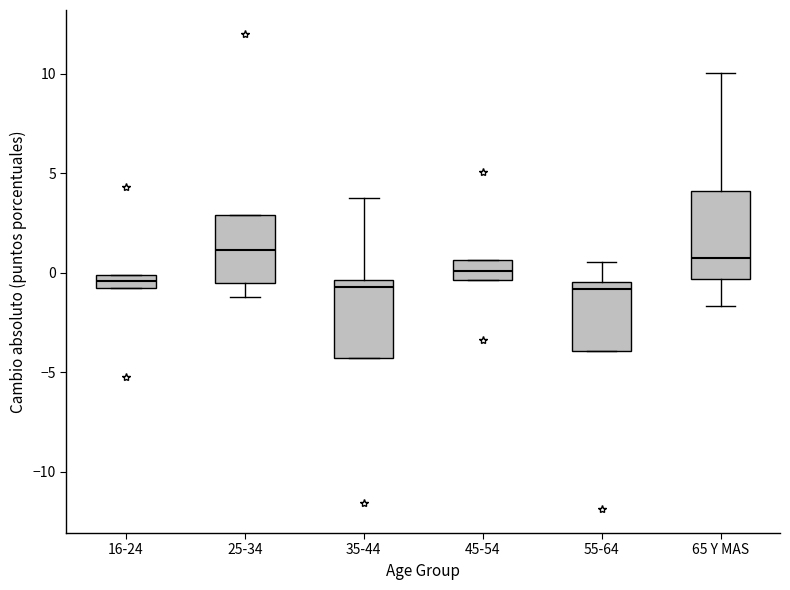

Where is the lower edge of the box for 35-44 on the y-axis? The values are not printed on the chart, so give them approximately, as read against the axis.

-4.5